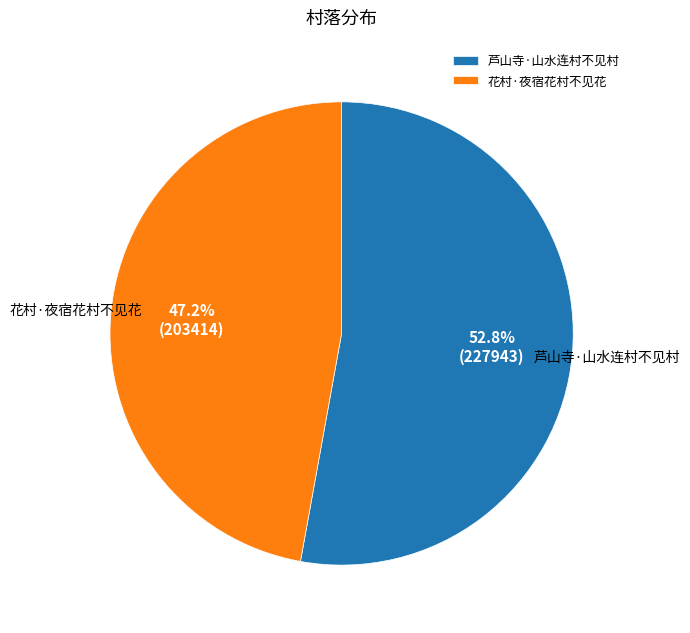

Is it true that 花村·夜宿花村不见花 is 39% of the pie?

False